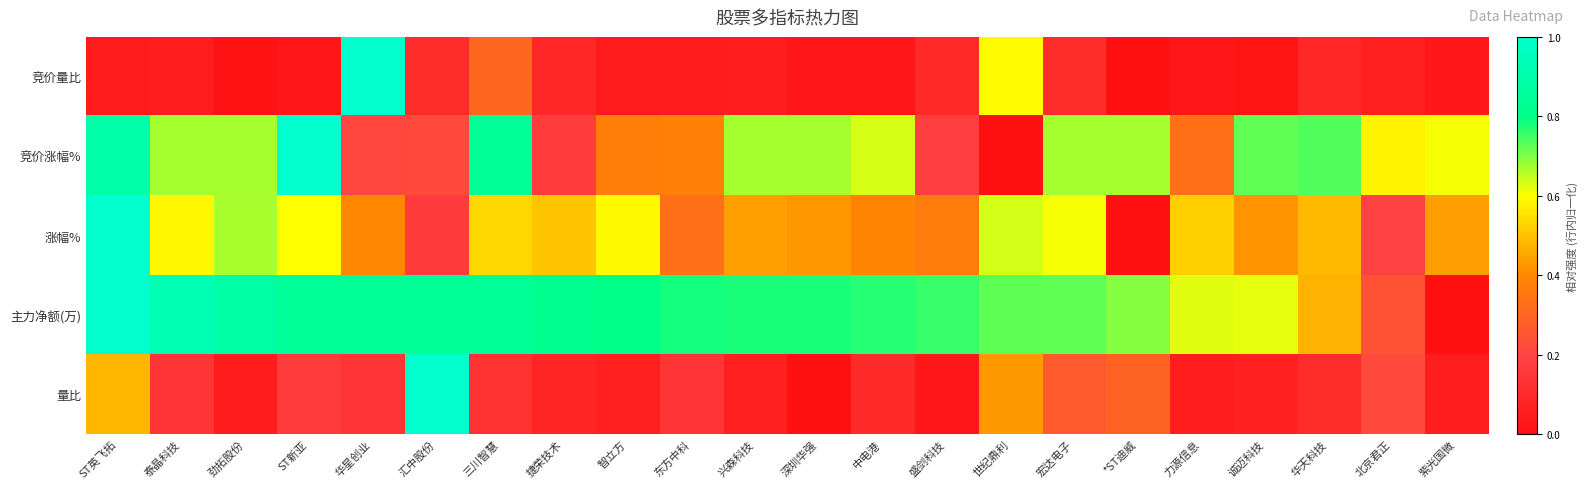

List the series in order of their peak value, highest first.

竞价量比, 竞价涨幅%, 涨幅%, 主力净额(万), 量比